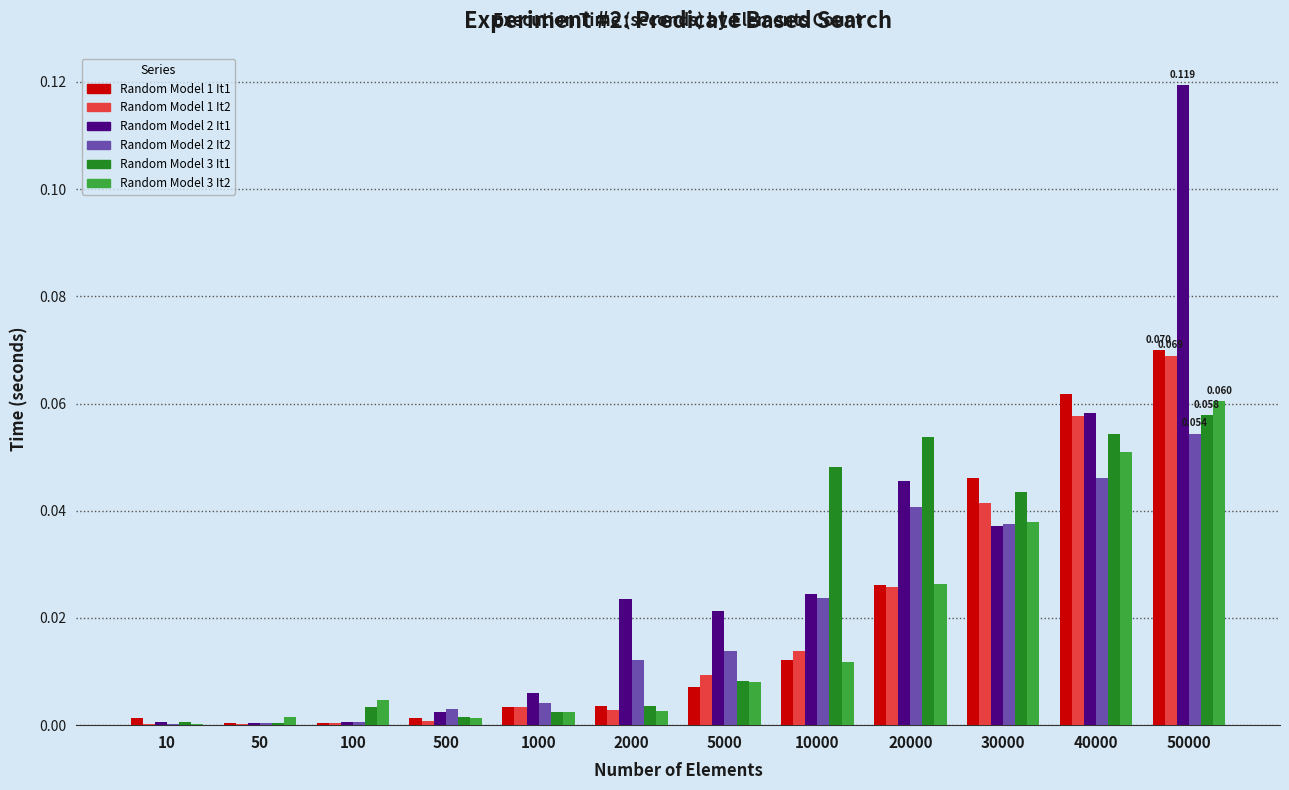

Is the value of Random Model 1 It2 at 10000 greater than the value of Random Model 2 It1 at 5000?

No